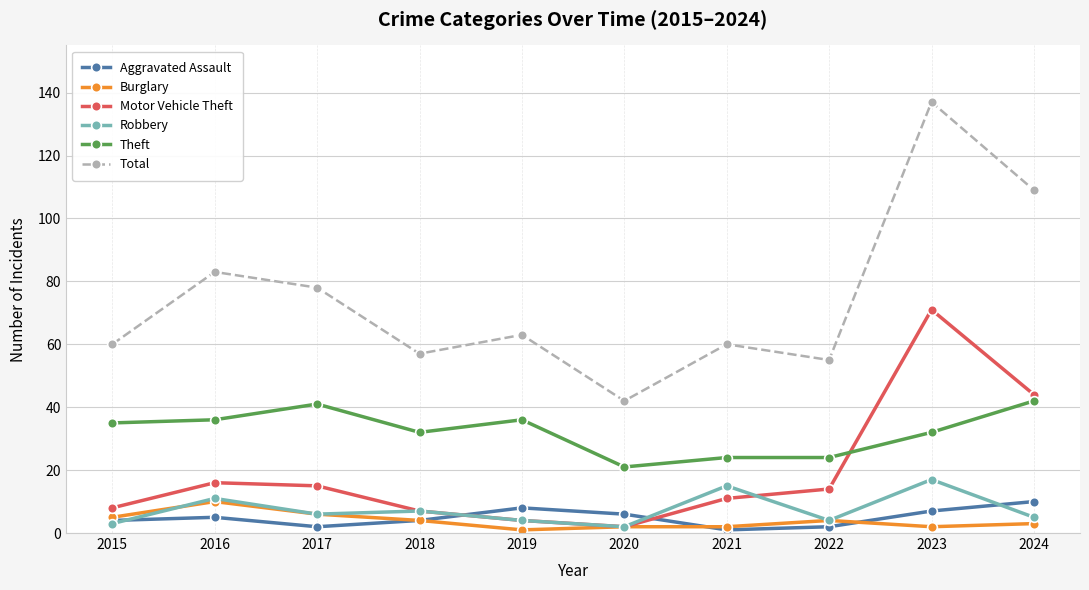

True or false: Burglary has a value of 2 at 2020.

True